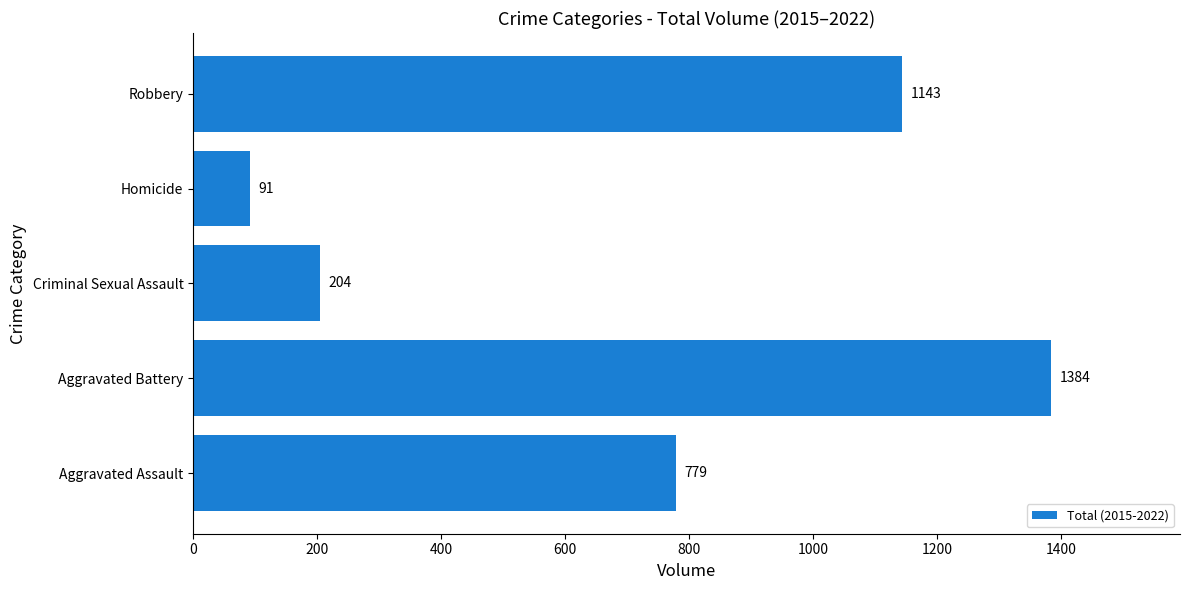

What is the difference between the maximum and minimum values?

1293